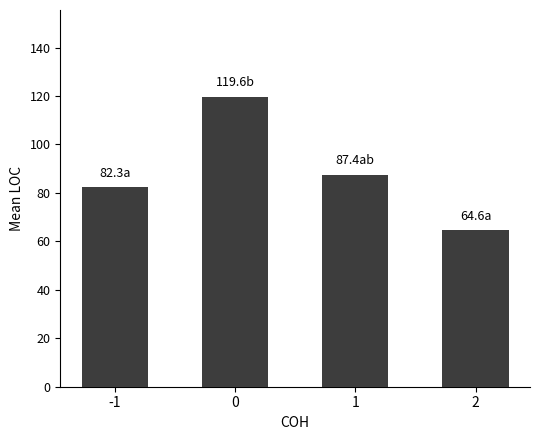

What is the minimum value shown in the chart?

64.6